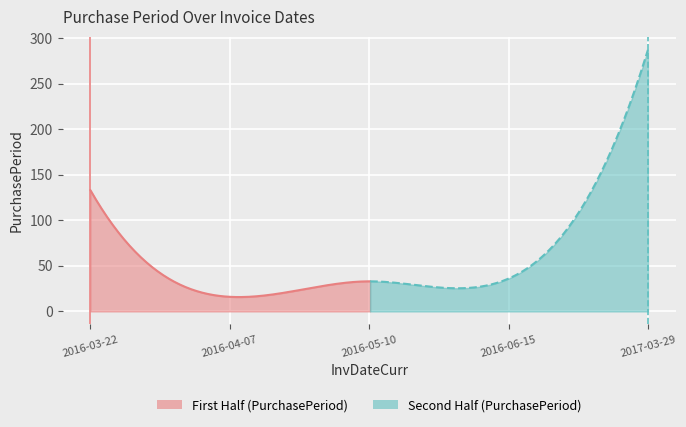

Which label corresponds to the smallest value in the chart?

2016-04-07